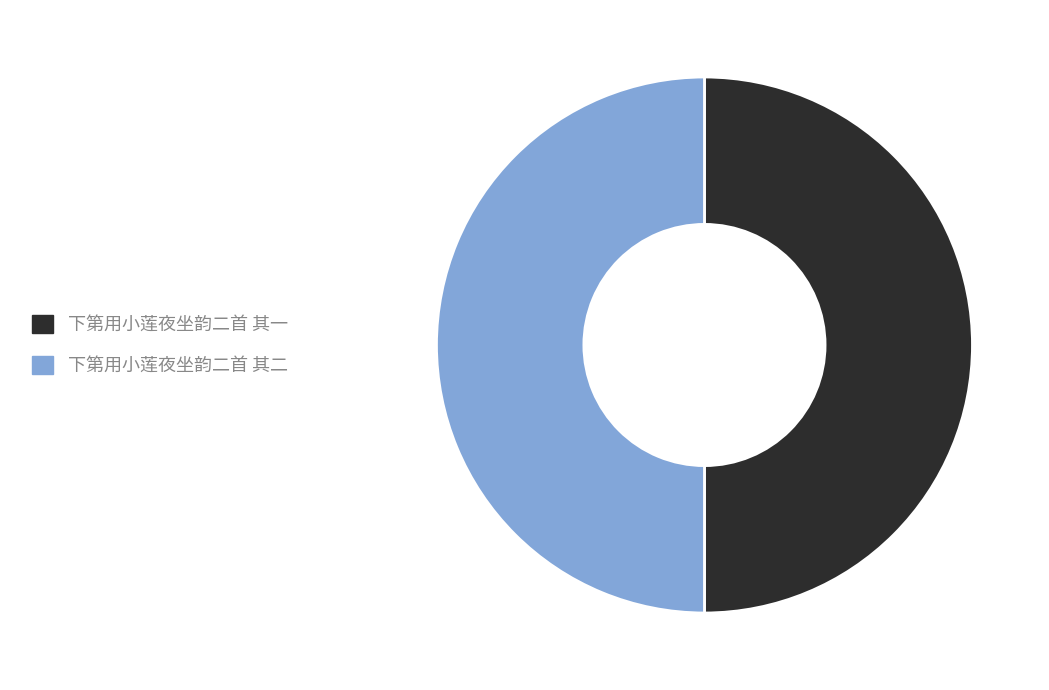

What is the ratio of the value at 下第用小莲夜坐韵二首 其二 to the value at 下第用小莲夜坐韵二首 其一?

1.0